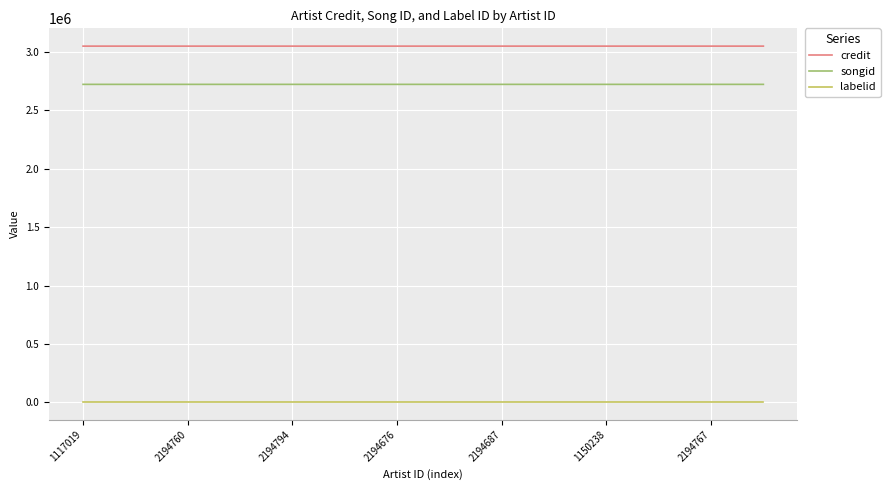

What is the difference between the maximum and minimum values in the credit series?

21